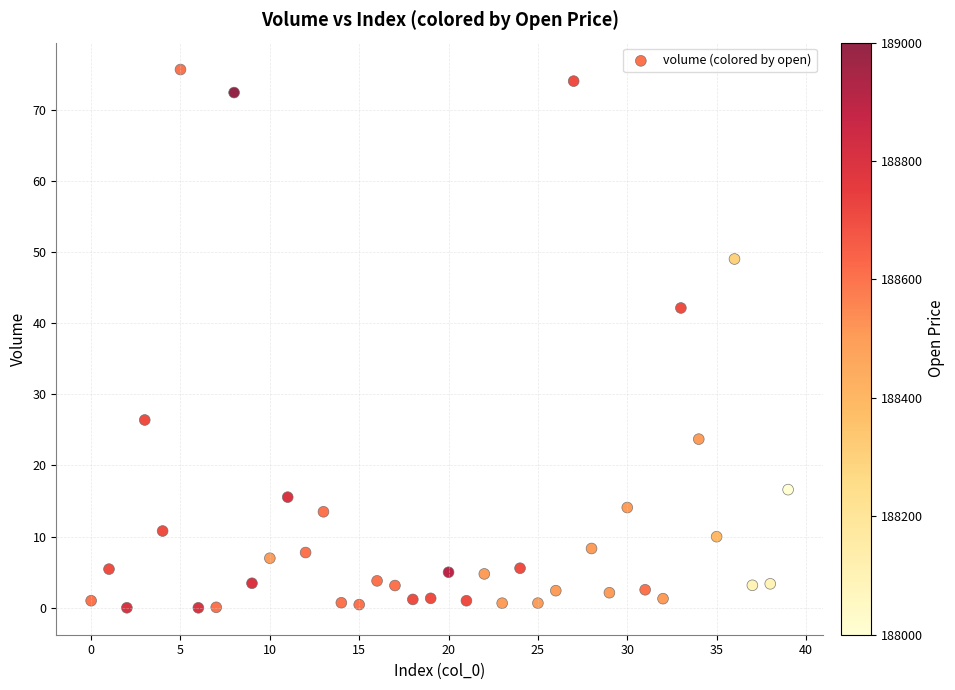

What Y value in the scatter plot is closest to 37?

42.1